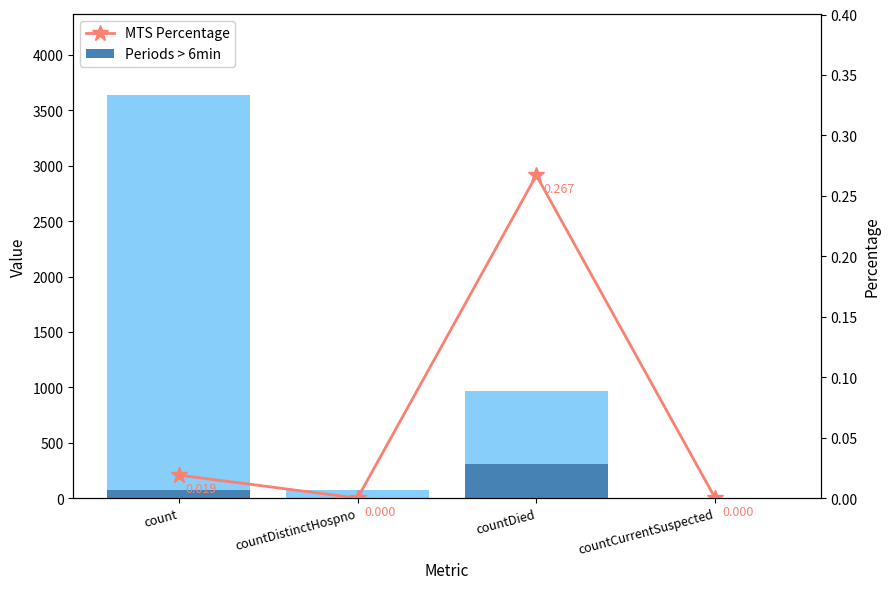

What is the sum of the MTS Percentage values at countCurrentSuspected and countDied?

0.3